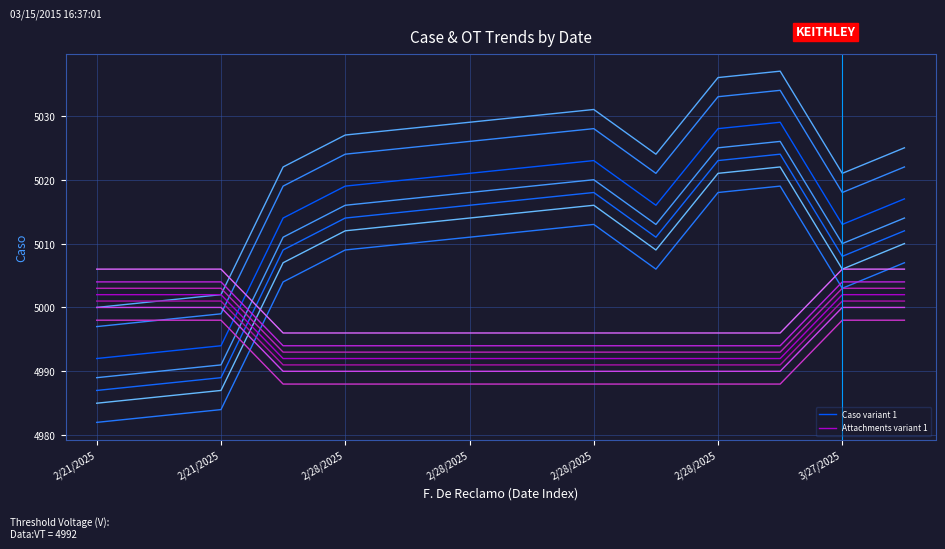

What is the sum of the Caso variant 1 values at 2/28/2025 and 7?

10042